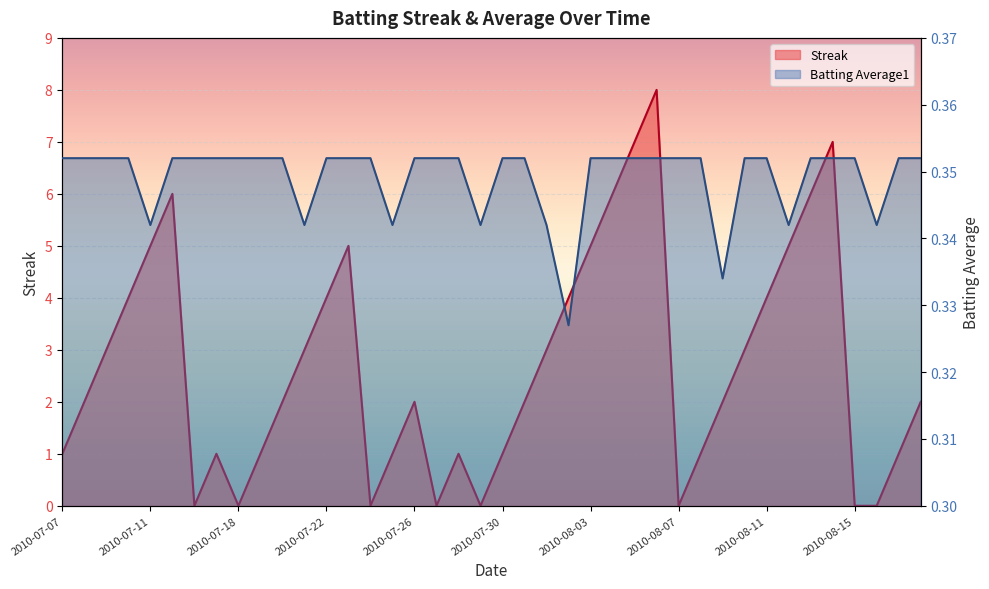

Is the value of Streak at 2010-07-21 greater than the value of Batting Average1 at 2010-07-31?

Yes